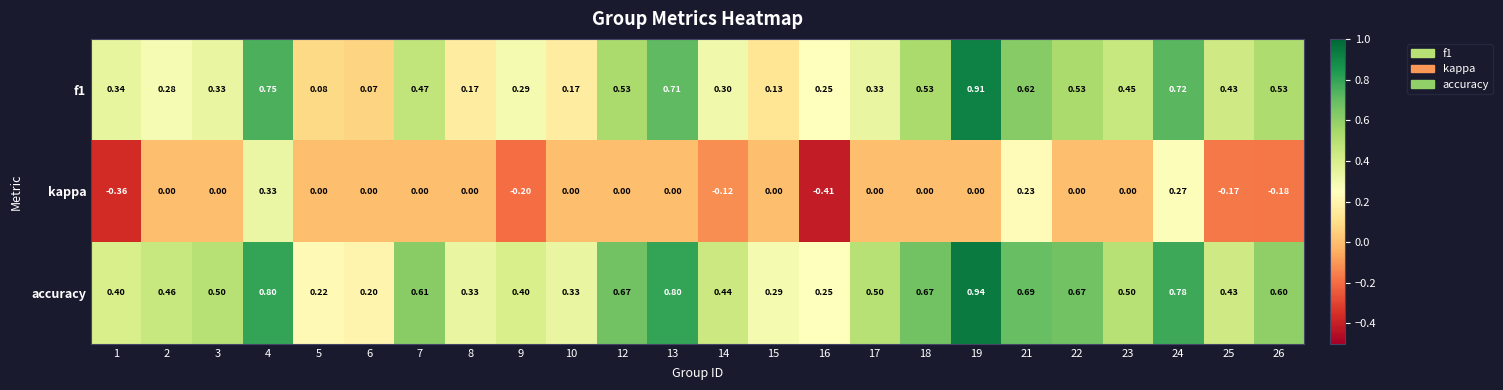

List the series in order of their overall mean, highest first.

accuracy, f1, kappa